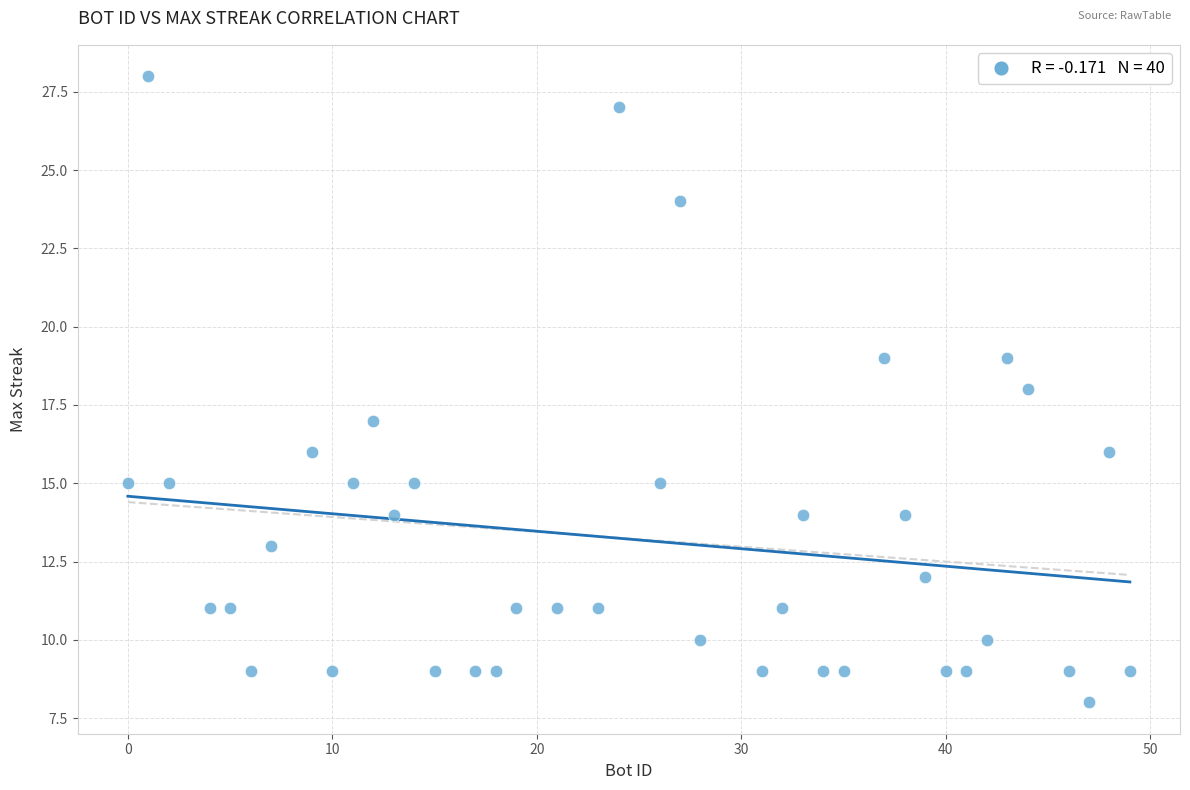

What is the range of Y values (max minus min)?

20